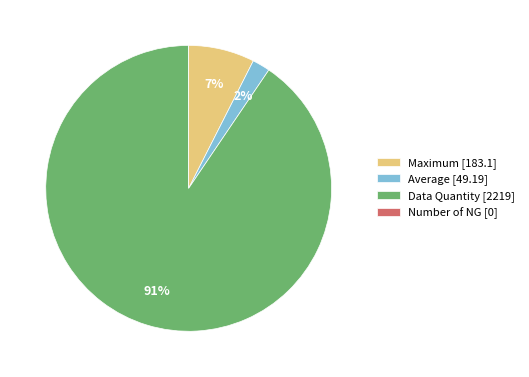

To the nearest percent, what portion does Maximum represent?

7%